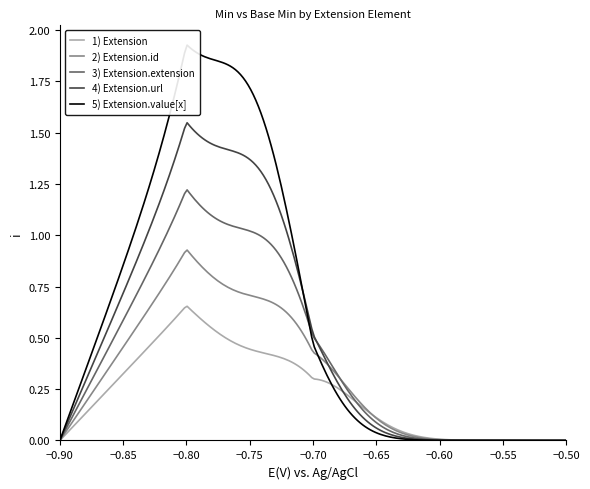

What is the label of the 5th point from the right?

Extension